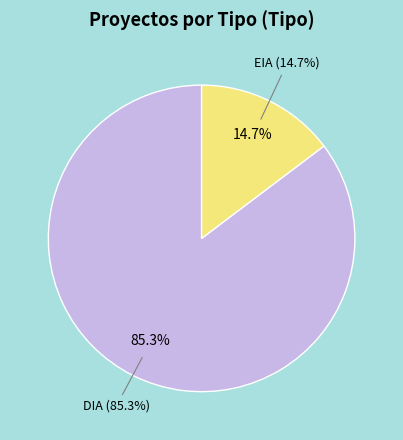

How many slices are in this pie chart?

2